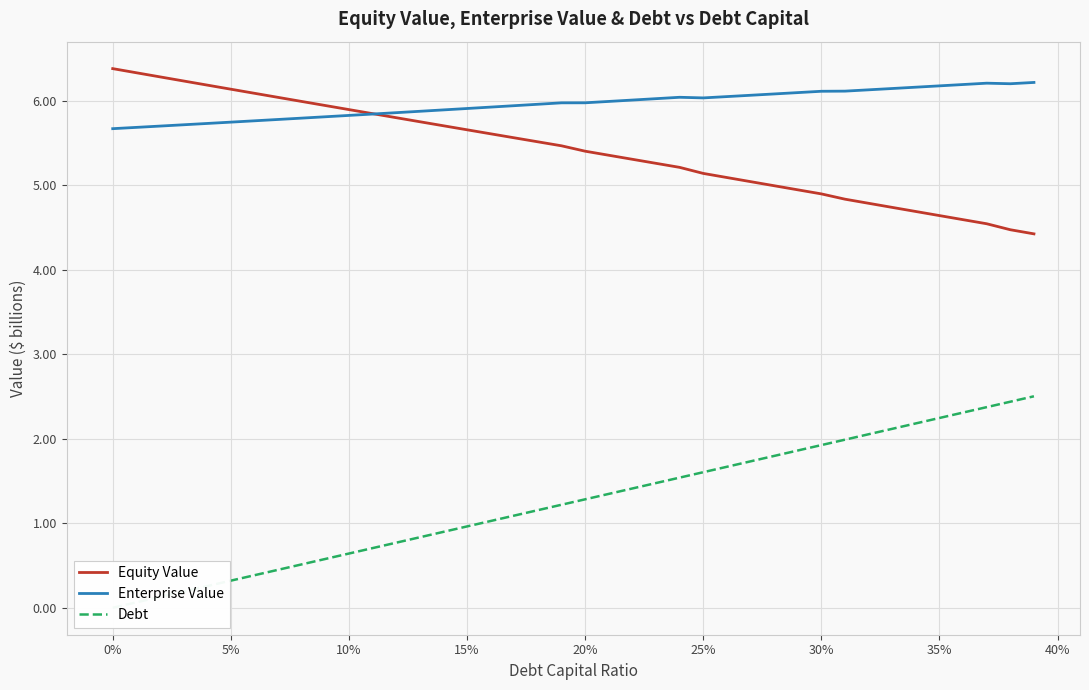

What is the lowest value of the Enterprise Value series?

5.7